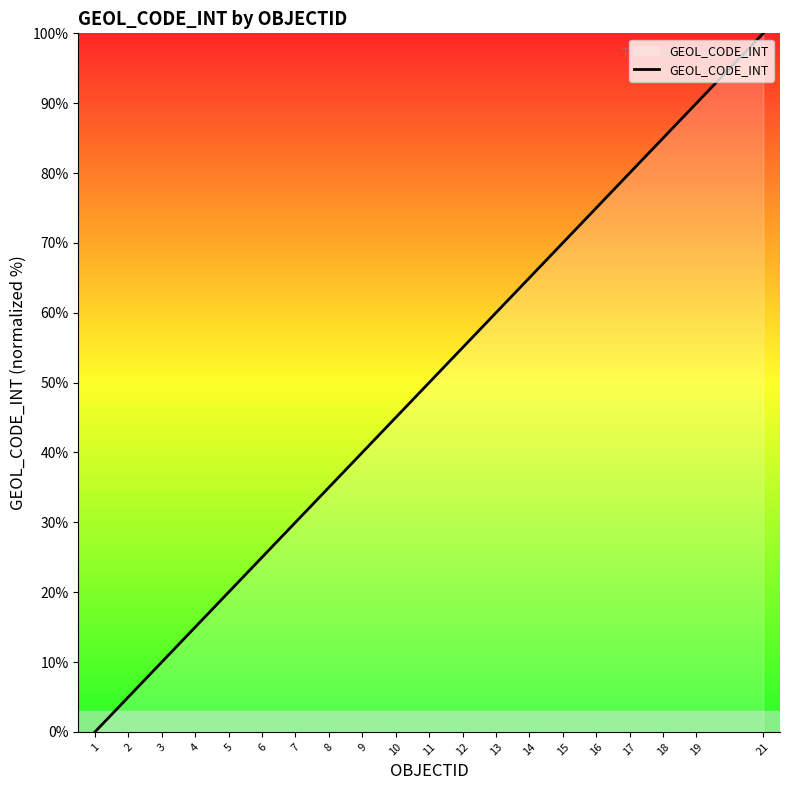

Is it true that the value at 12 is 26.7?

False